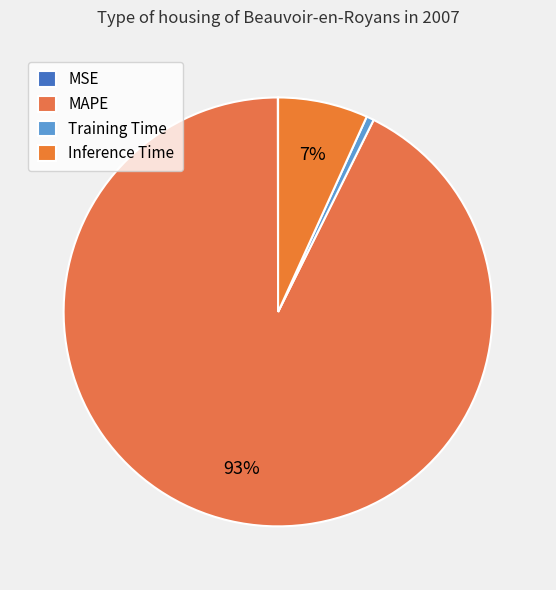

Count the number of slices in the pie.

4